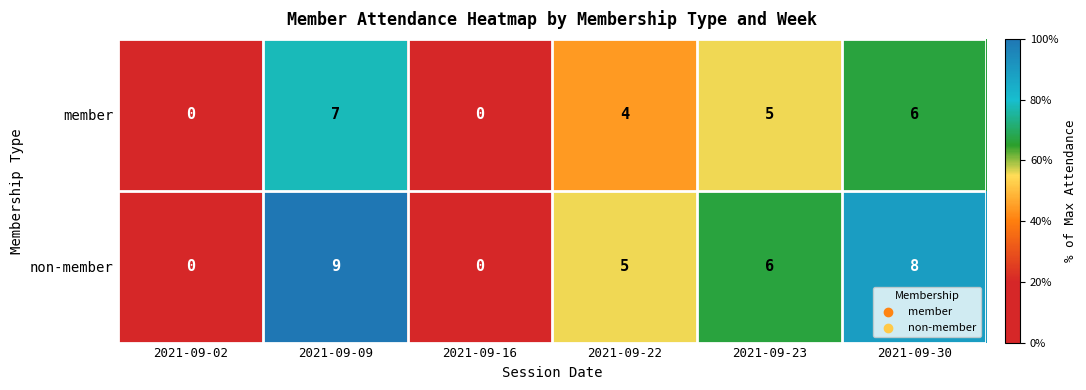

Reading left to right, transcribe all the data shown in this chart.

member: 0	7	0	4	5	6
non-member: 0	9	0	5	6	8